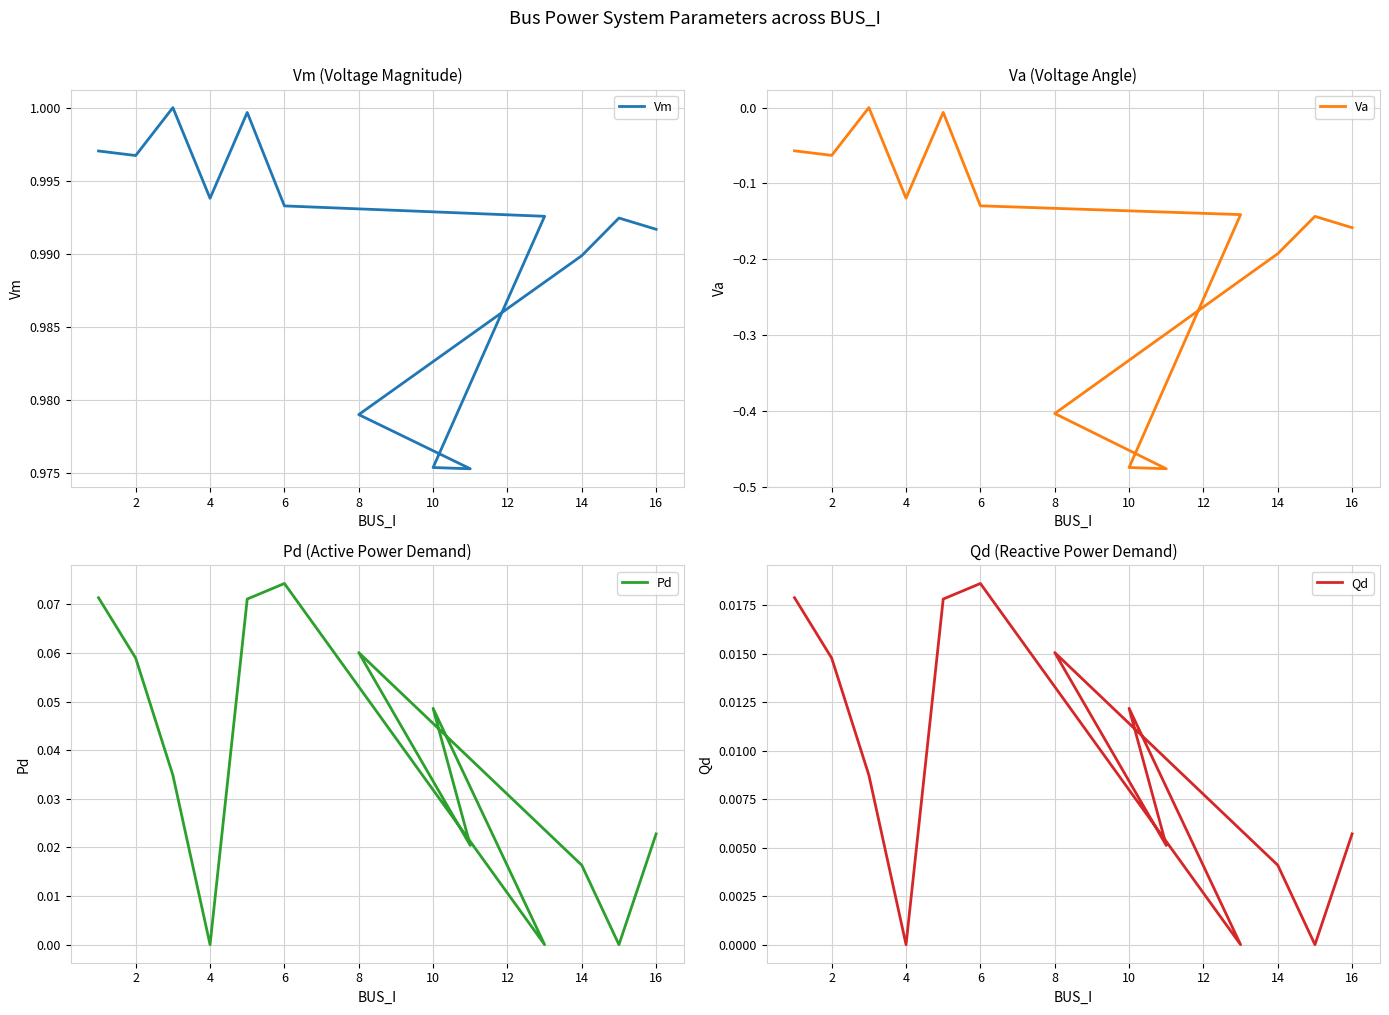

How many values in the Pd series exceed 0?

10